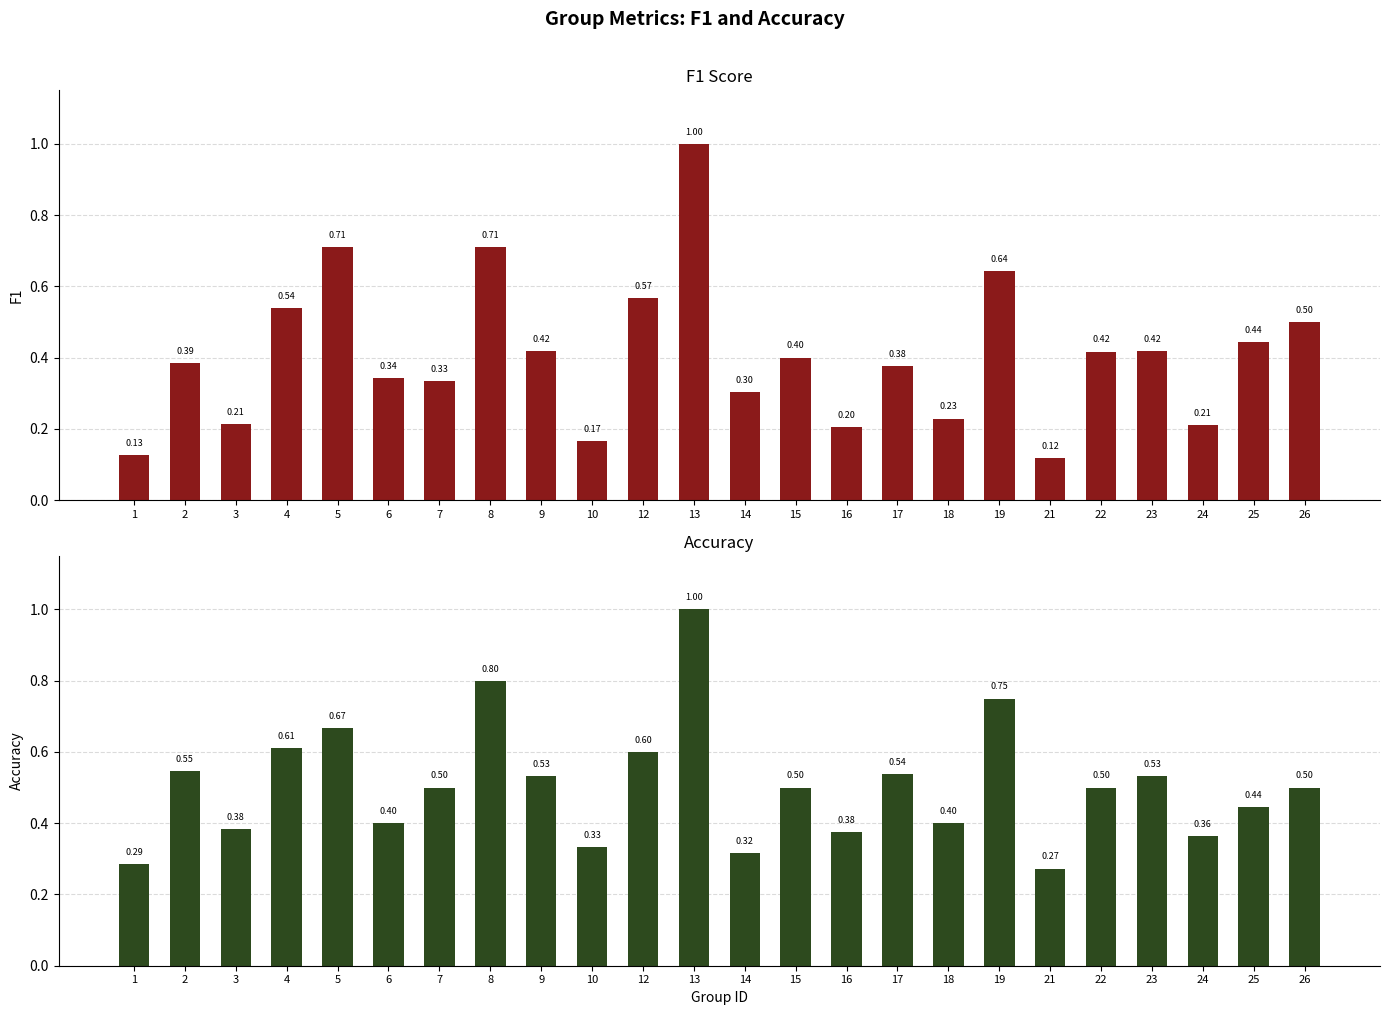

Rank the categories by accuracy value from highest to lowest.

13, 8, 19, 5, 4, 12, 2, 17, 9, 23, 7, 15, 22, 26, 25, 6, 18, 3, 16, 24, 10, 14, 1, 21